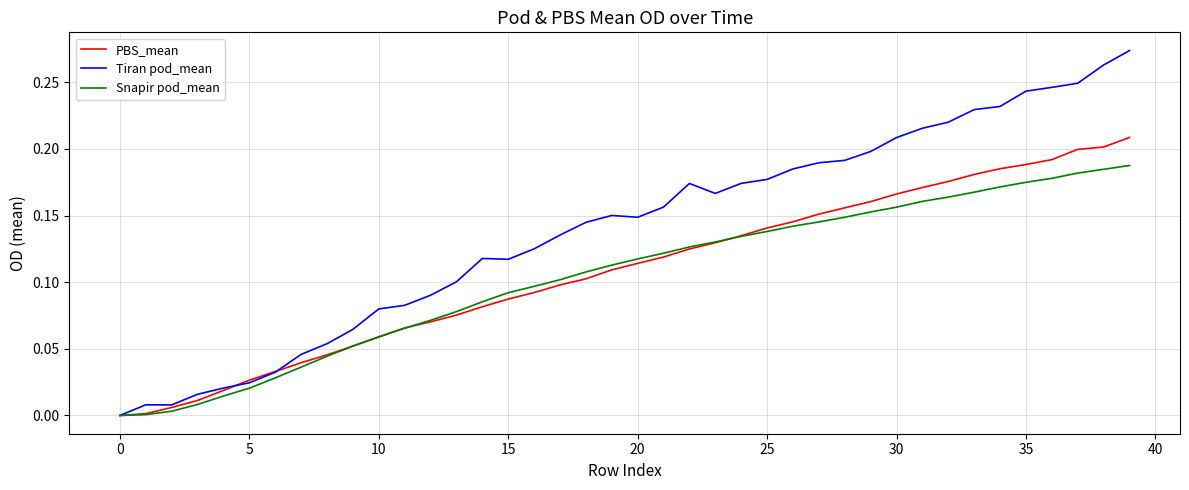

List the series in order of their peak value, highest first.

Tiran pod_mean, PBS_mean, Snapir pod_mean